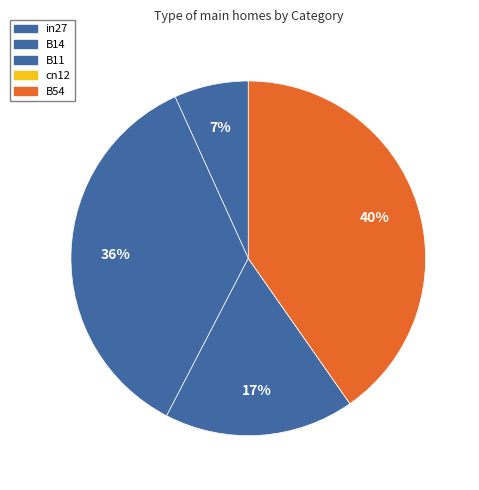

To the nearest percent, what is the difference between the B54 and B14 slice percentages?

5%